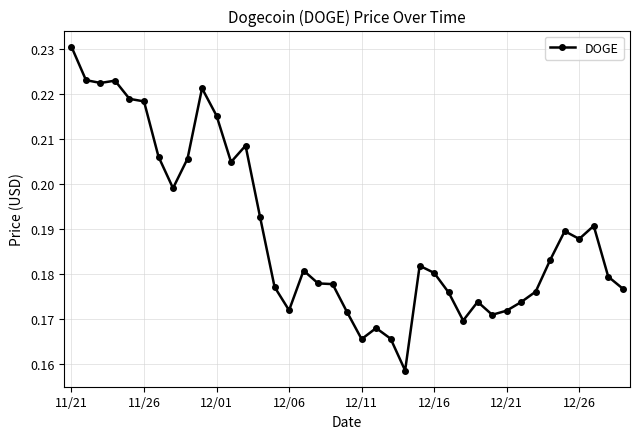

How many values are between 0 and 1?

39